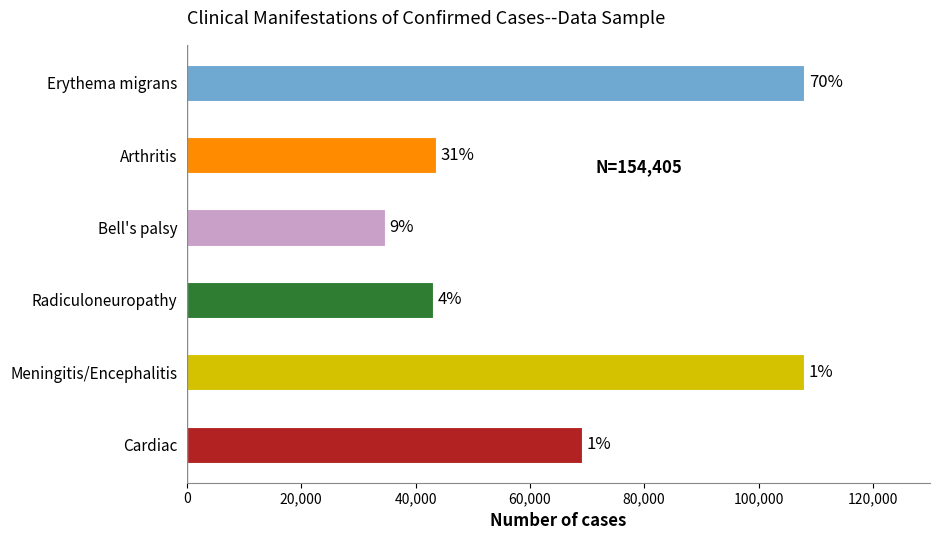

How many bars are there in total?

6